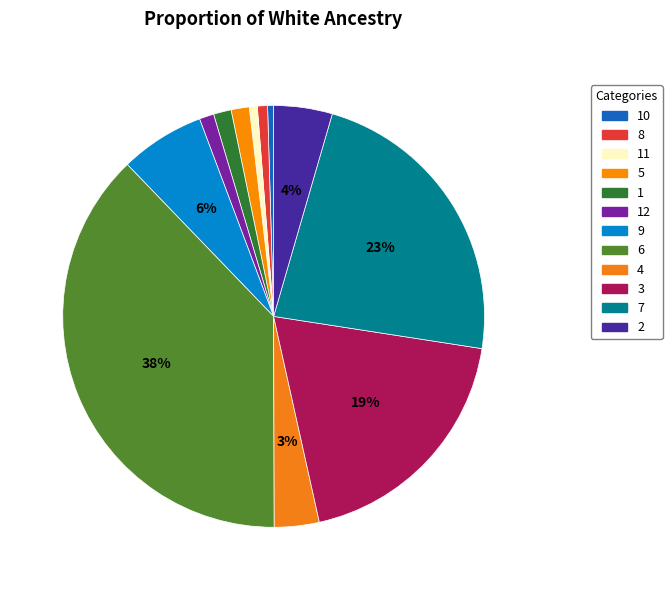

Does 11 represent more than half of the total?

No